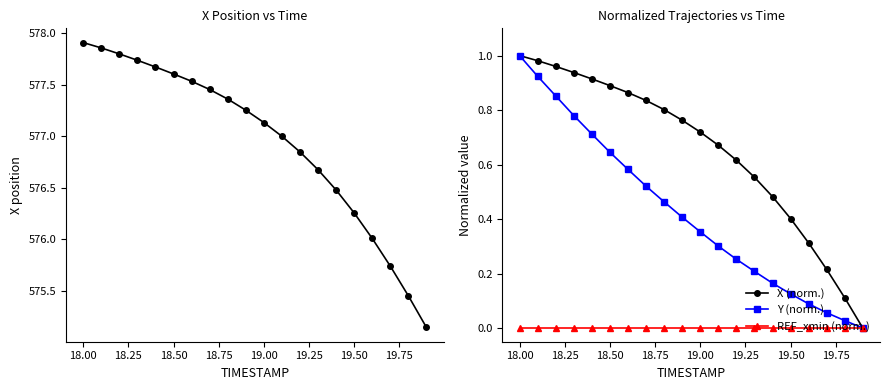

True or false: Y (norm.) has more than 1 points higher than both neighbors.

False